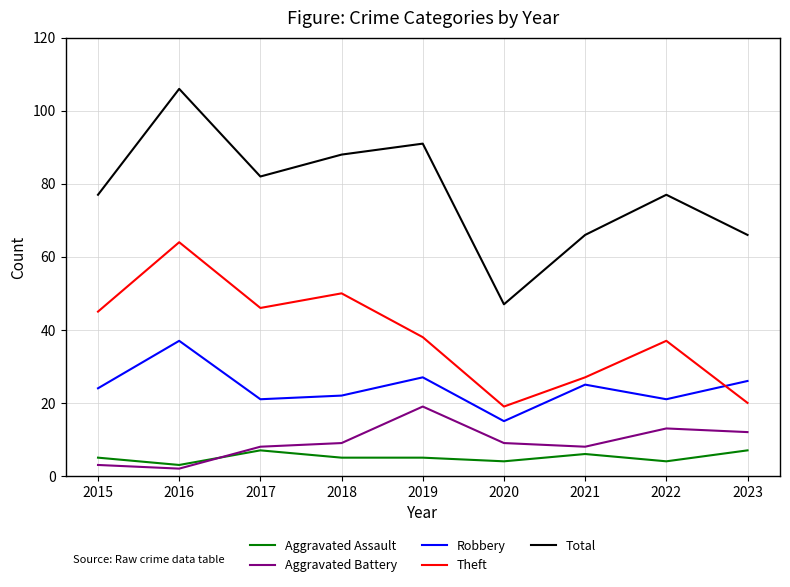

How many lines are shown in the chart?

5